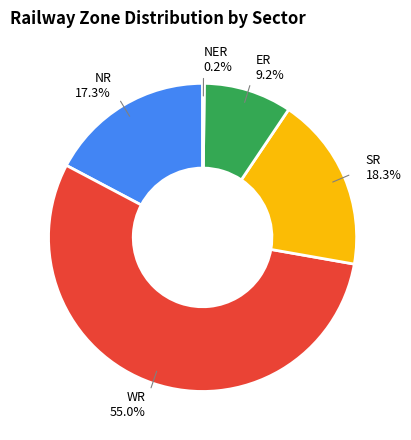

What is the ratio of the value at SR 18.3% to the value at ER 9.2%?

2.0